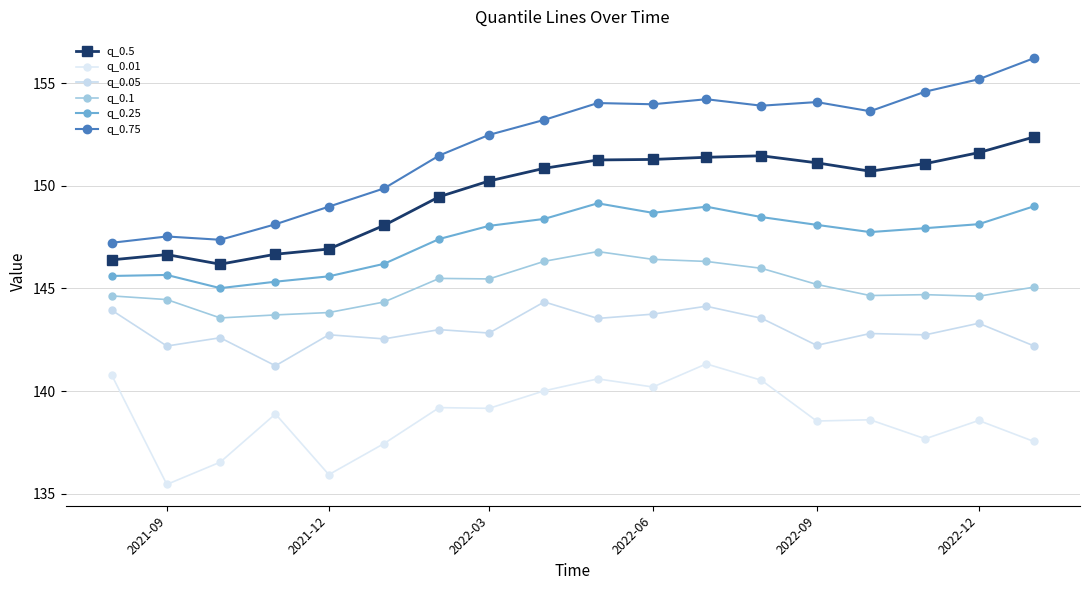

At how many categories does at least one series exceed 146?

18